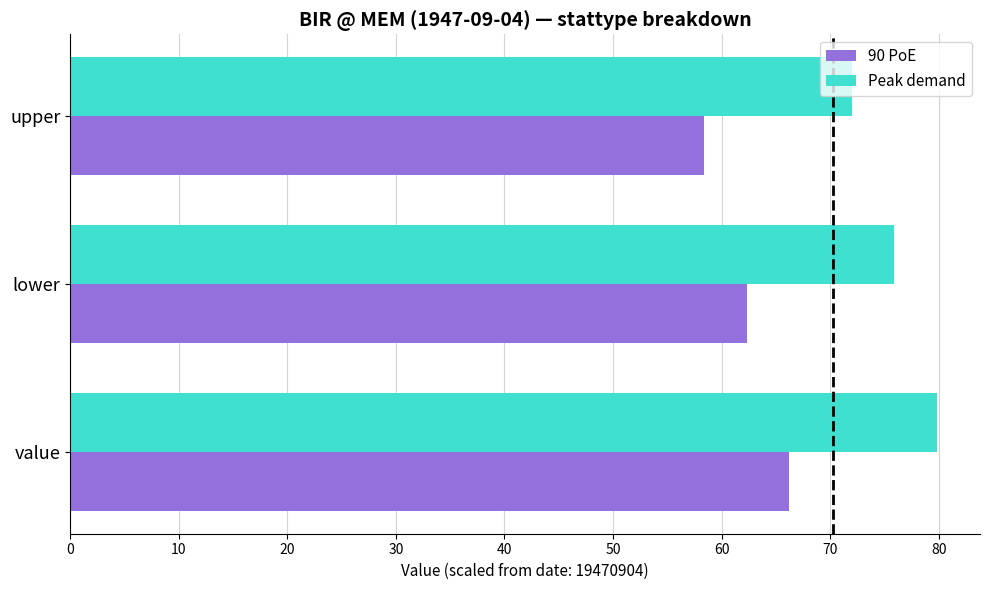

The 90 PoE series shows 62.3 at lower. True or false?

True